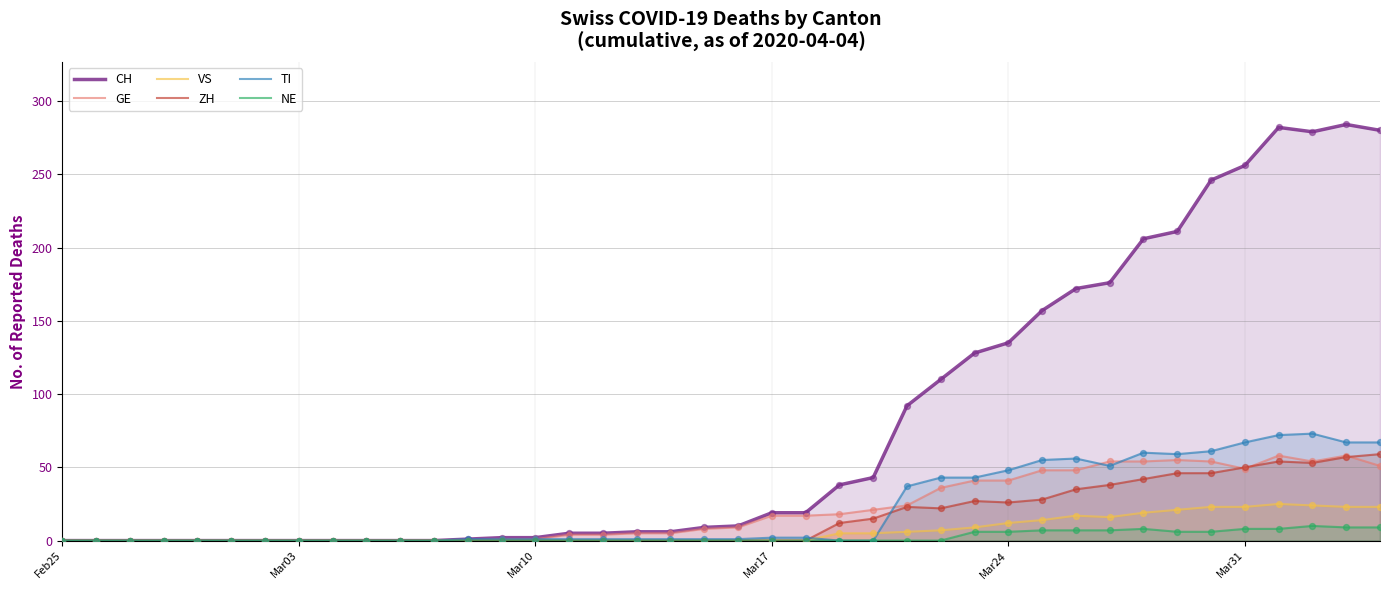

Which series contains the lowest Y value?

CH